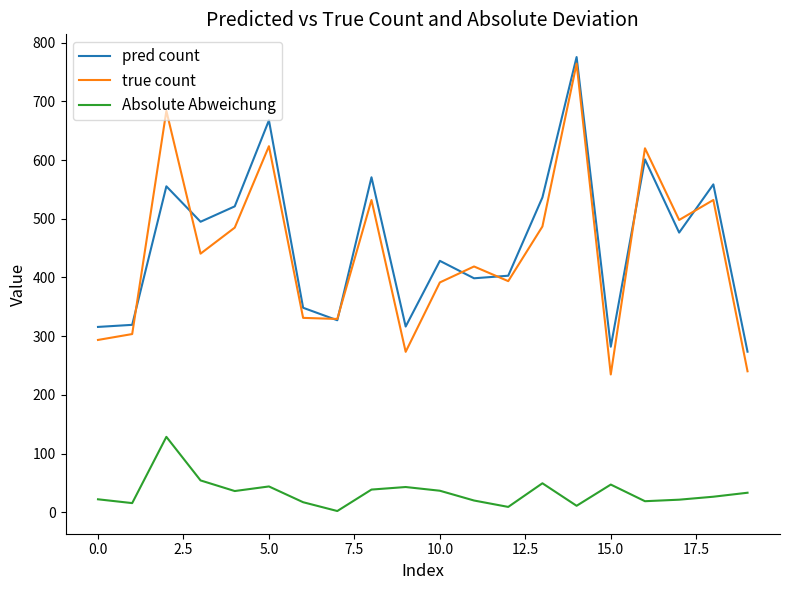

Which series has the largest range (max minus min)?

true count